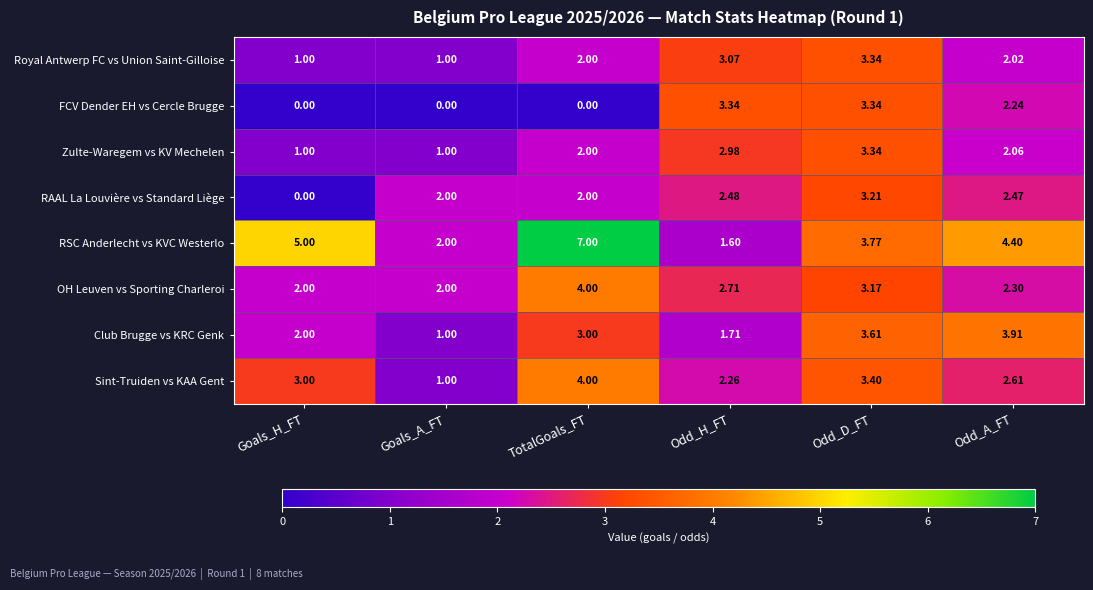

List the labels in order of Sint-Truiden vs KAA Gent value, largest first.

TotalGoals_FT, Odd_D_FT, Goals_H_FT, Odd_A_FT, Odd_H_FT, Goals_A_FT